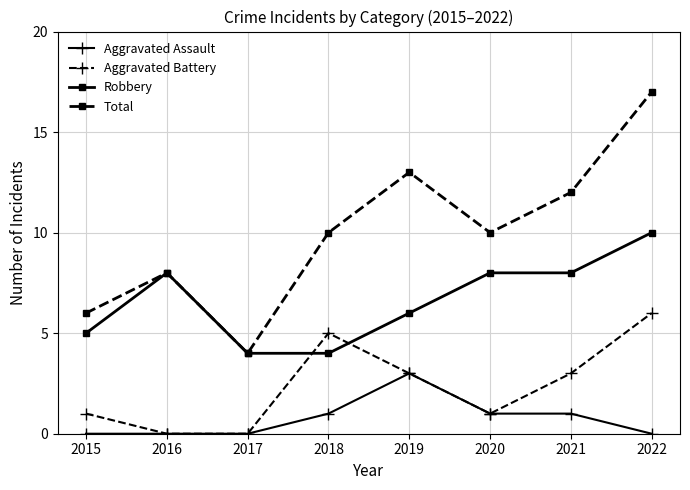

True or false: Aggravated Assault and Robbery intersect in this chart.

False